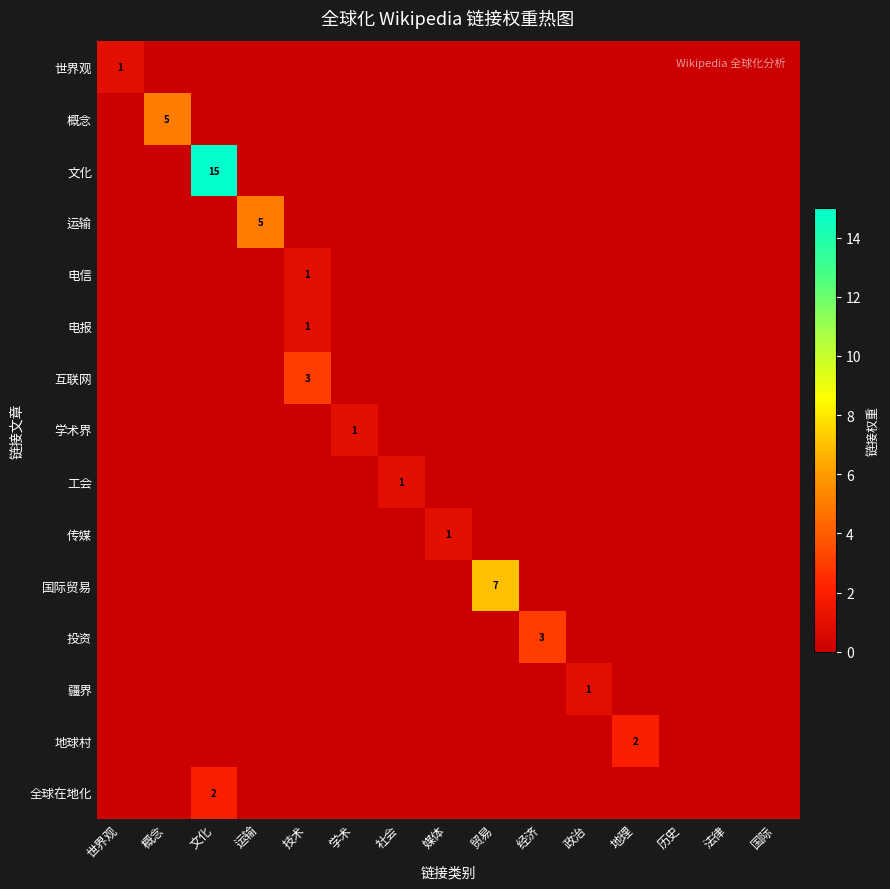

How many 世界观 values are between 0 and 1?

15